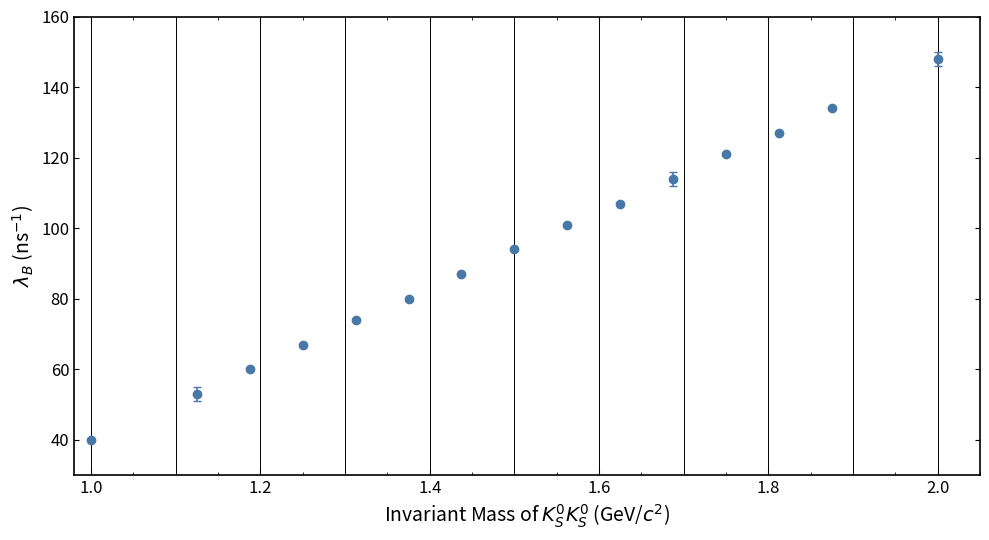

What is the maximum value shown in the chart?

148